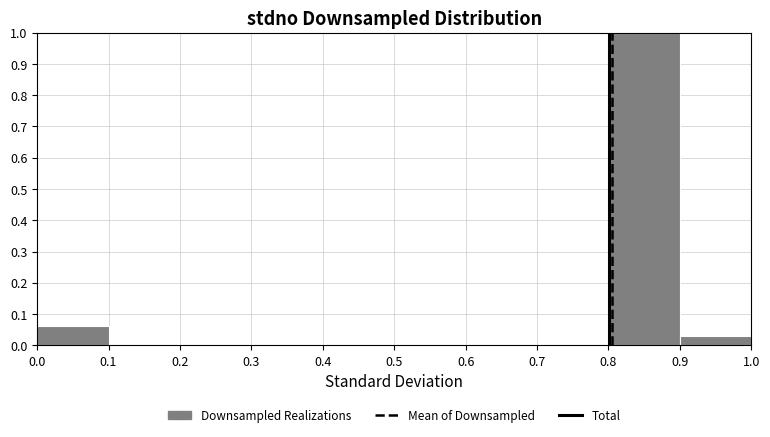

Reading left to right, list every bar in this chart as the range it spans on the x-axis followed by its height. The values are not printed on the chart, so give them approximately, as read against the axis.

0.0 to 0.1: 0.06
0.1 to 0.2: 0
0.2 to 0.3: 0
0.3 to 0.4: 0
0.4 to 0.5: 0
0.5 to 0.6: 0
0.6 to 0.7: 0
0.7 to 0.8: 0
0.8 to 0.9: 1.00
0.9 to 1.0: 0.03